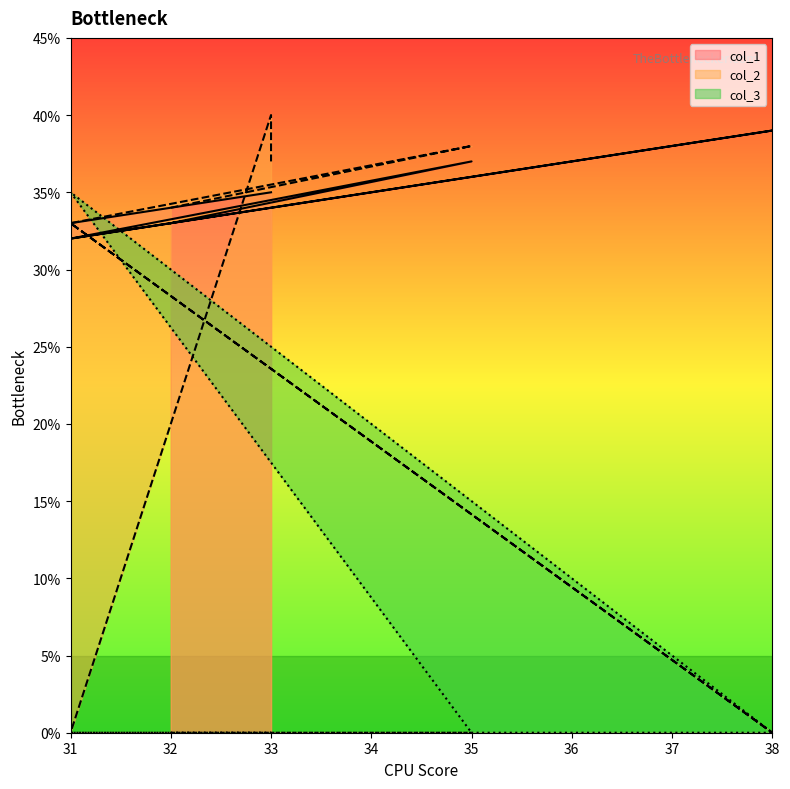

List the series in order of their overall mean, highest first.

col_1, col_2, col_3